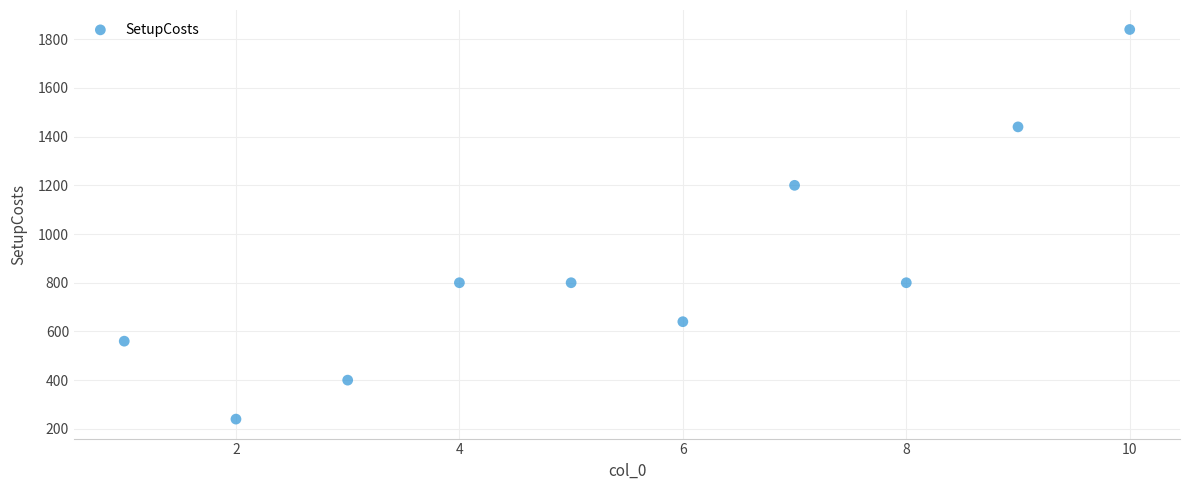

What is the average Y value?

872